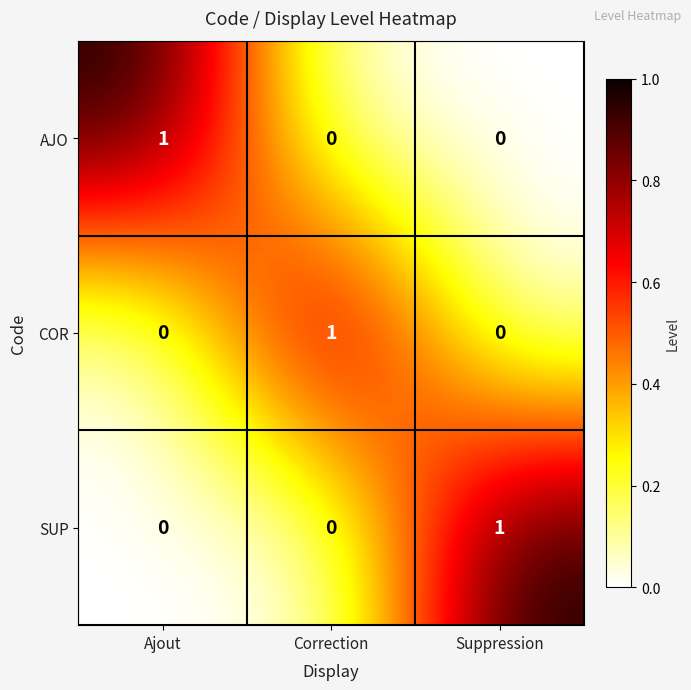

Count the number of categories in the chart.

3